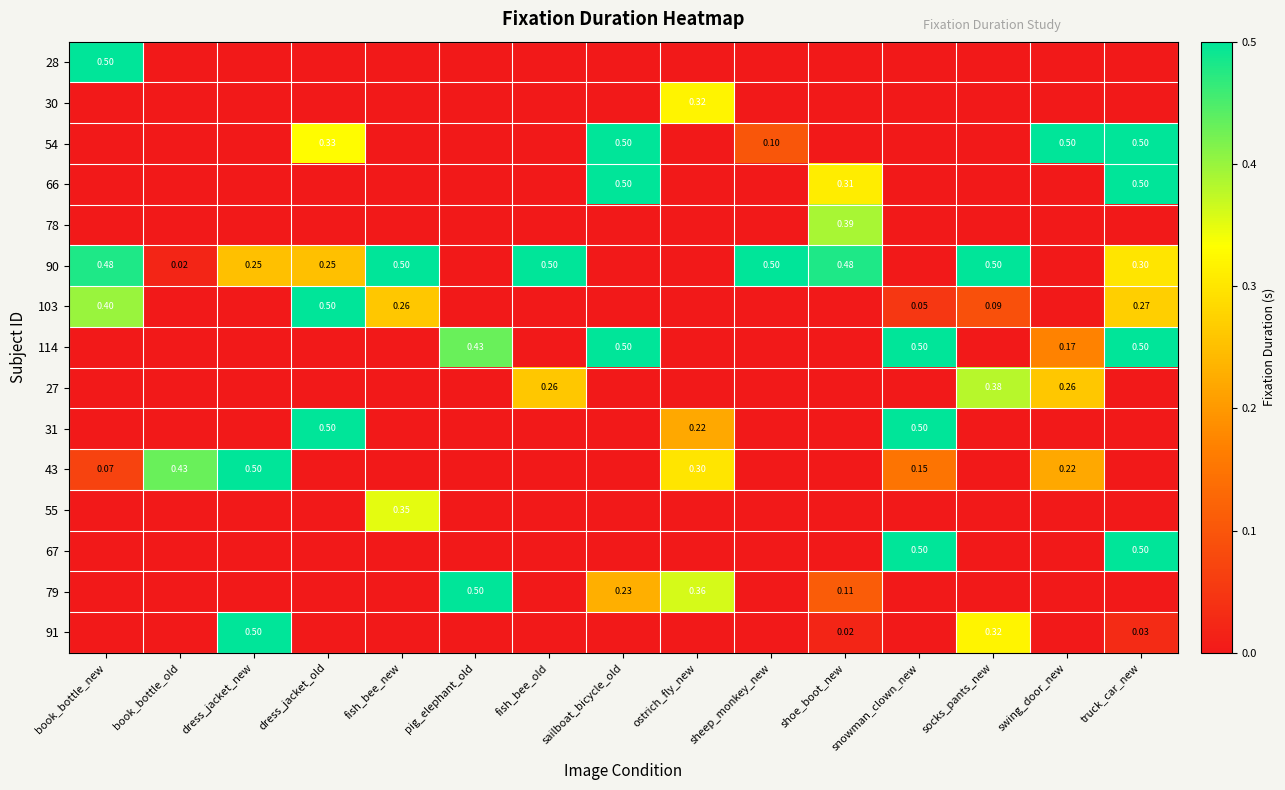

Count the number of categories in the chart.

15